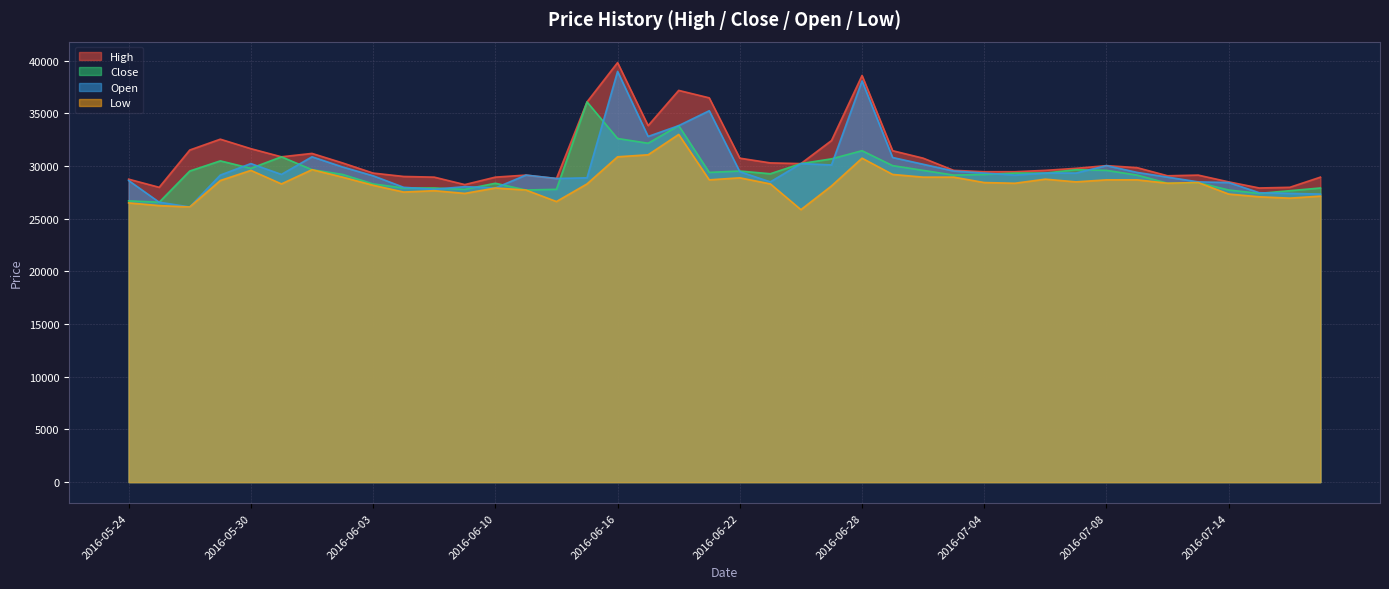

True or false: Close and Low intersect in this chart.

False